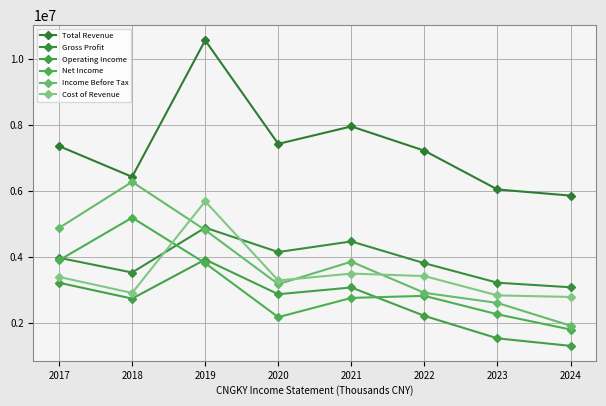

At 2023, list the series in order from largest to smallest.

Total Revenue, Gross Profit, Cost of Revenue, Income Before Tax, Net Income, Operating Income